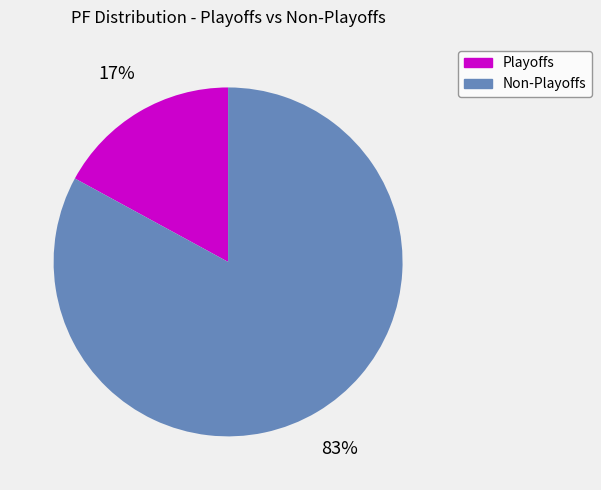

To the nearest percent, what is the difference between the largest and smallest slice percentages?

66%